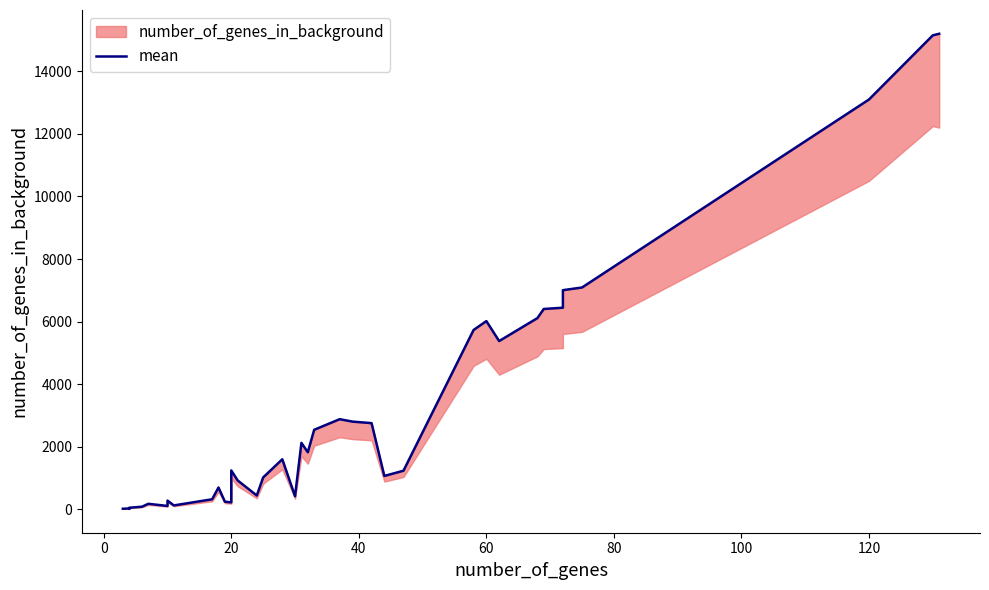

Reading left to right, what are all the values shown in this chart?

19	28	15	25	34	51	84	177	108	279	125	322	698	244	222	1244	924	442	1019	1600	419	2125	1824	2542	2881	2804	2755	1067	1234	5733	6016	5378	6111	6403	6444	7004	7090	13099	15148	15199